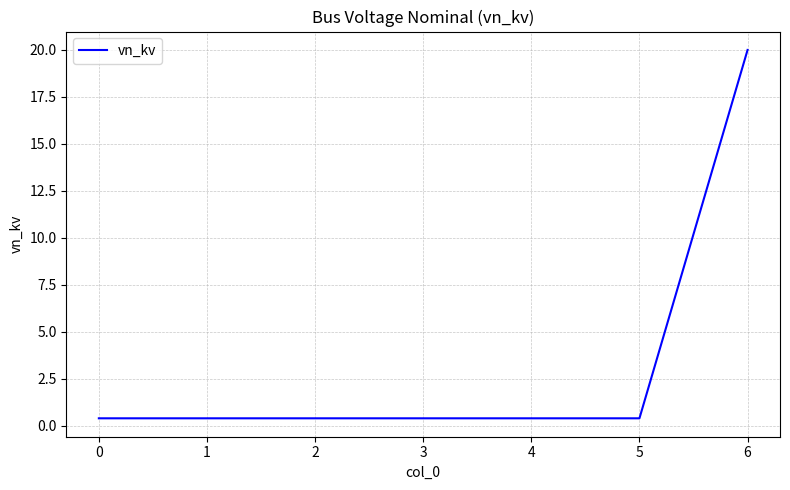

What is the sum of all values?

22.4